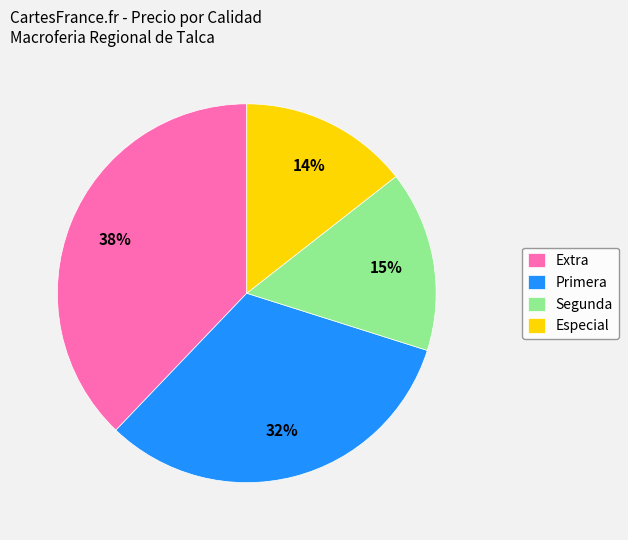

What percentage is the Especial slice, to the nearest percent?

14%